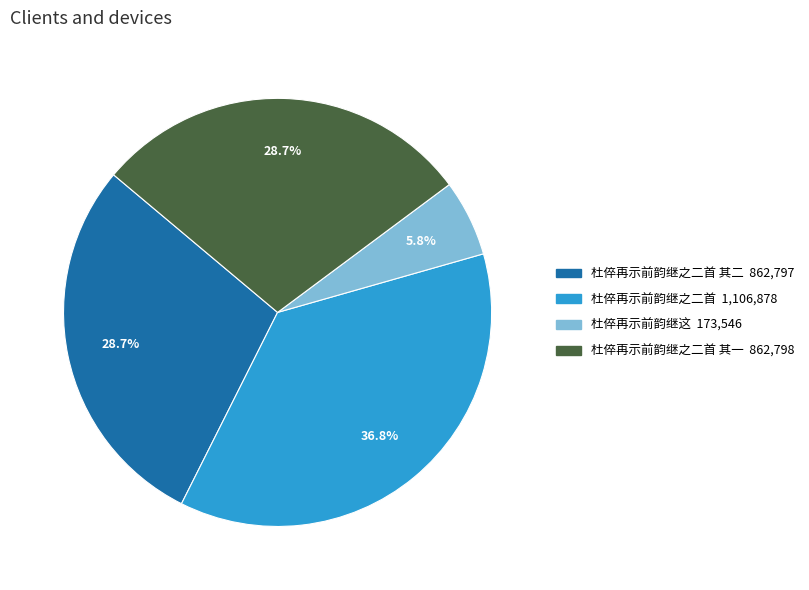

How many slices are in this pie chart?

4